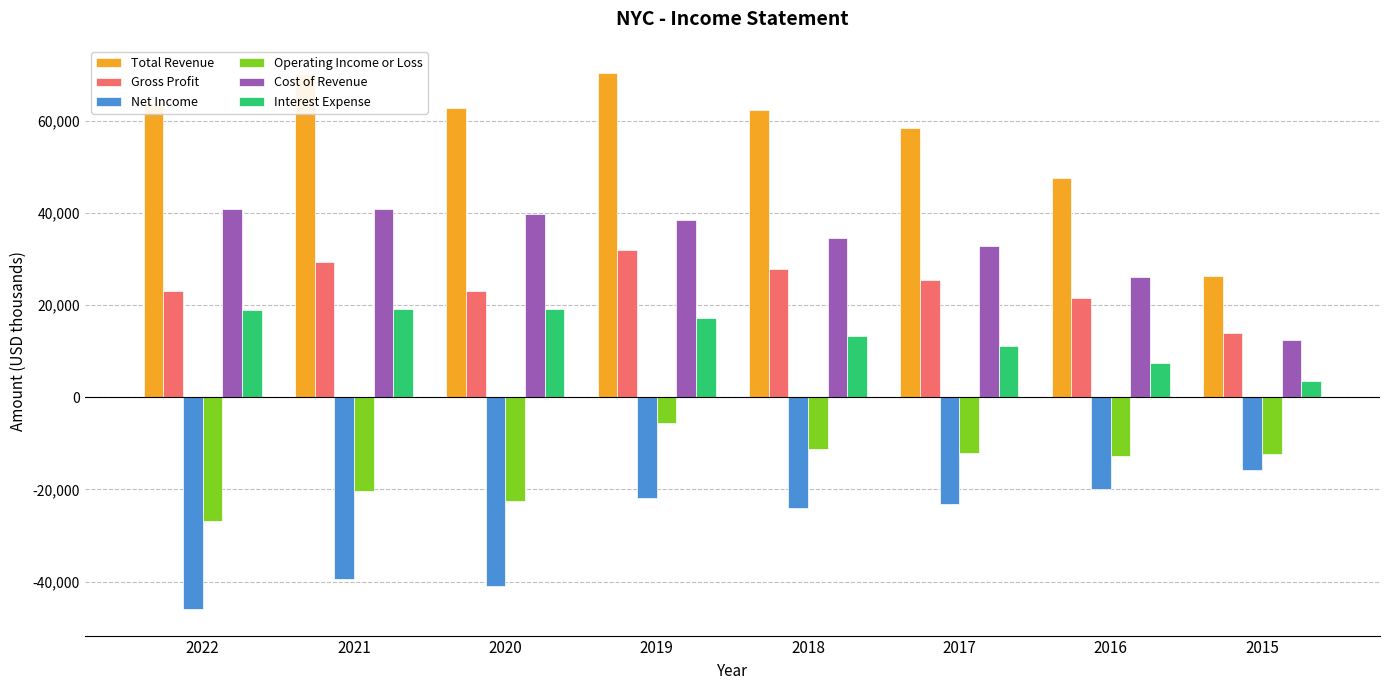

Between 2016 and 2015, which series saw the biggest shift?

Total Revenue